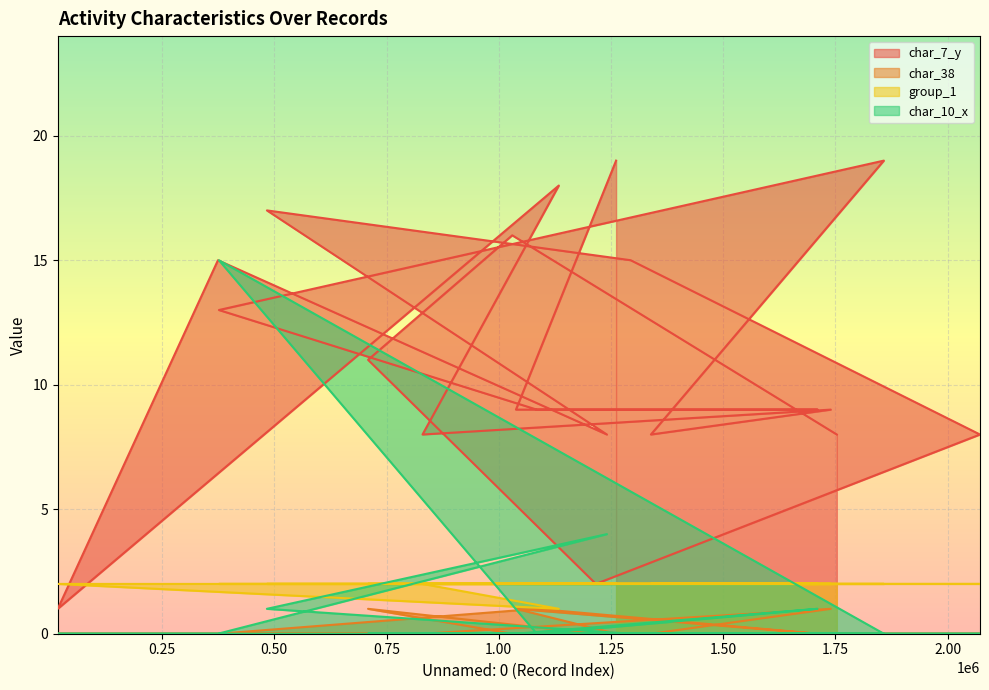

True or false: group_1 and char_38 intersect in this chart.

False